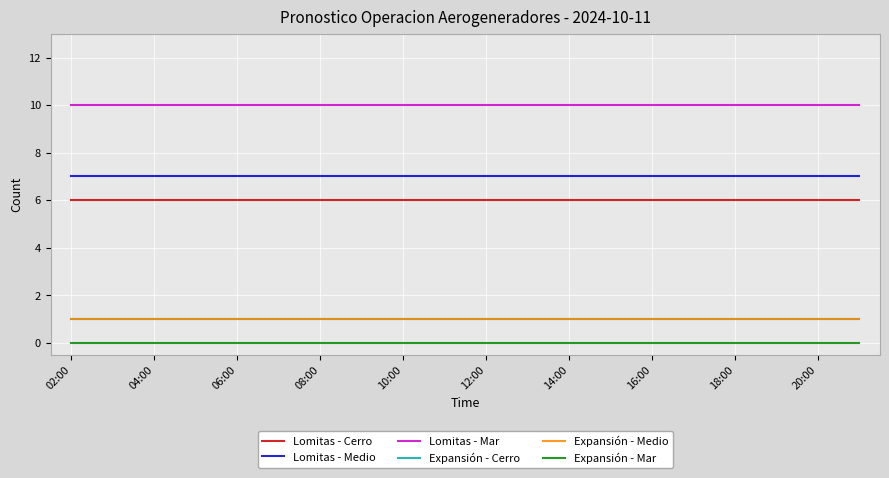

List the series in order of their peak value, highest first.

Lomitas - Mar, Lomitas - Medio, Lomitas - Cerro, Expansión - Cerro, Expansión - Medio, Expansión - Mar